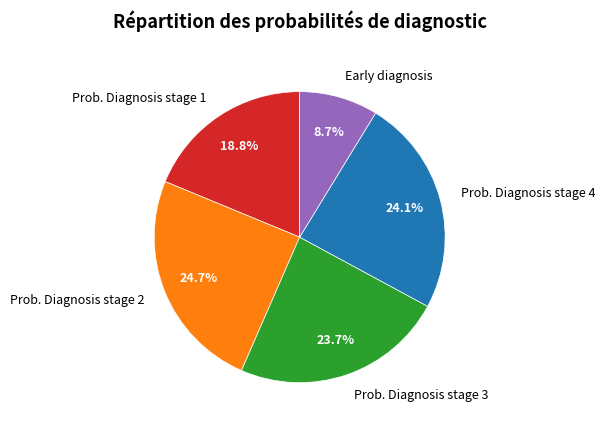

Count the number of slices in the pie.

5